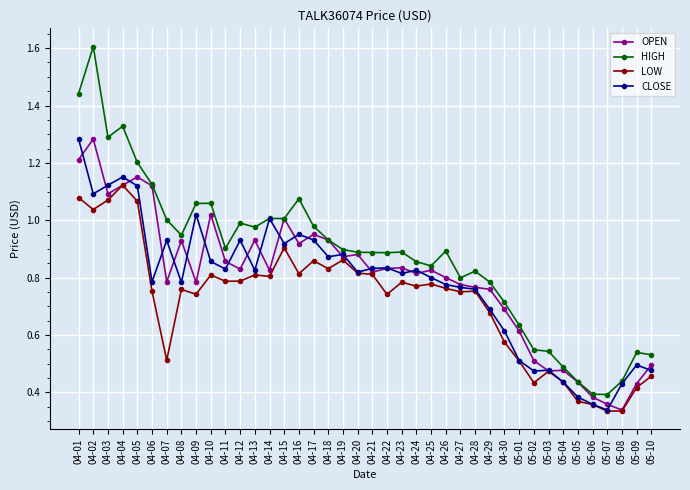

Is the value of OPEN at 05-01 greater than the value of LOW at 04-28?

No